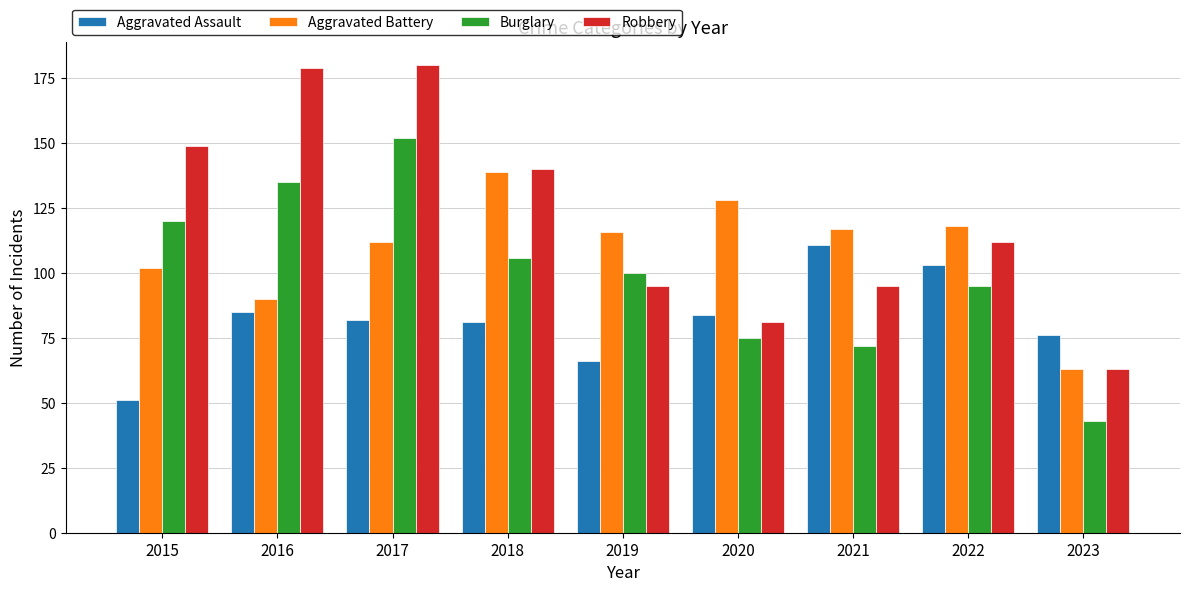

Rank the series by their average value, from lowest to highest.

Aggravated Assault, Burglary, Aggravated Battery, Robbery